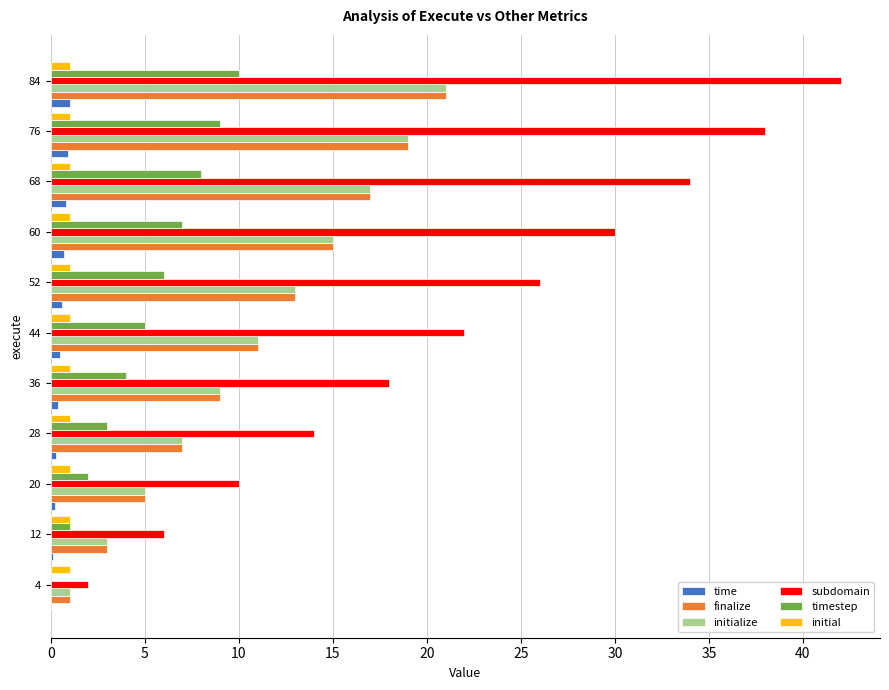

How many data points does each series have?

11